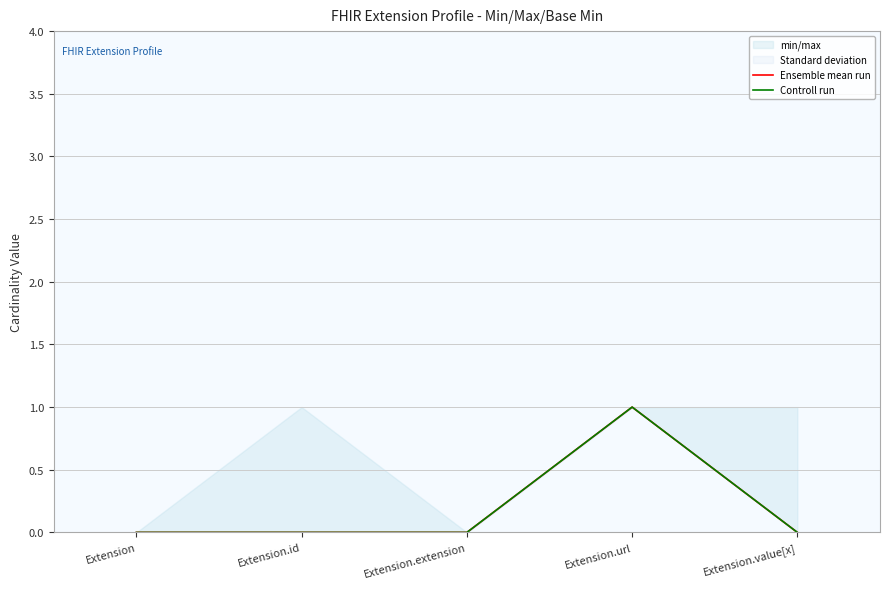

The value of Ensemble mean run at Extension.url is 1. True or false?

False